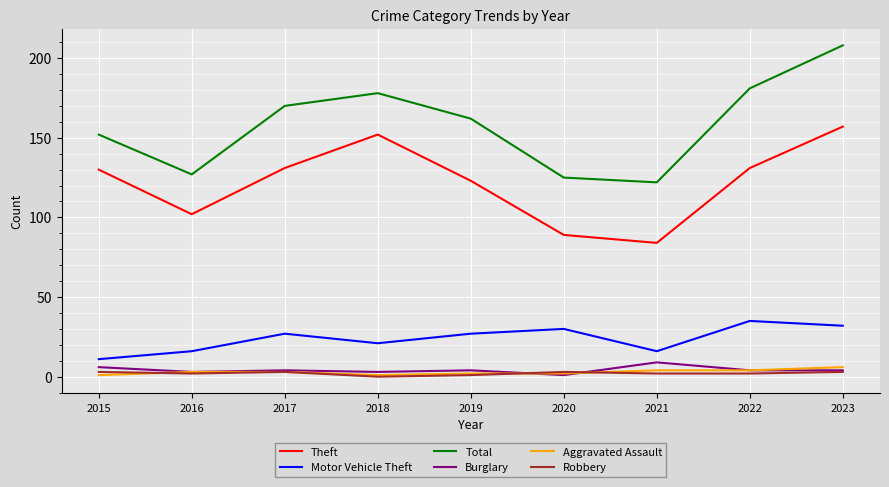

Which series changed the most between 2020 and 2023?

Total